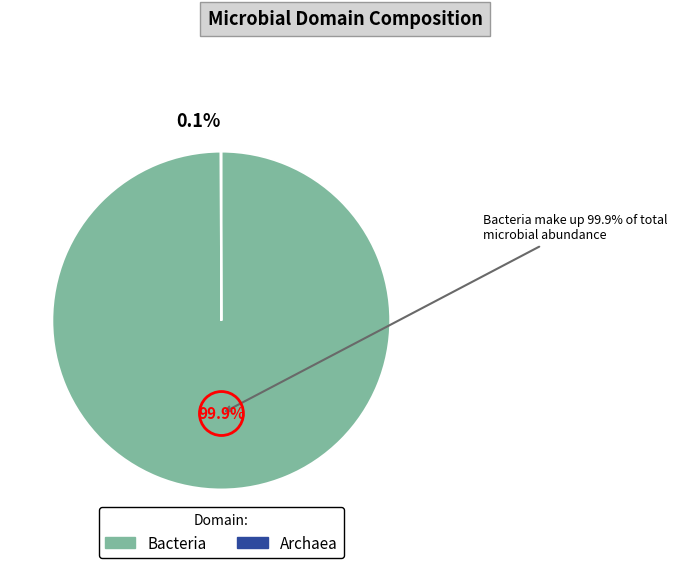

Do Bacteria and Archaea together represent more than half of the pie?

Yes